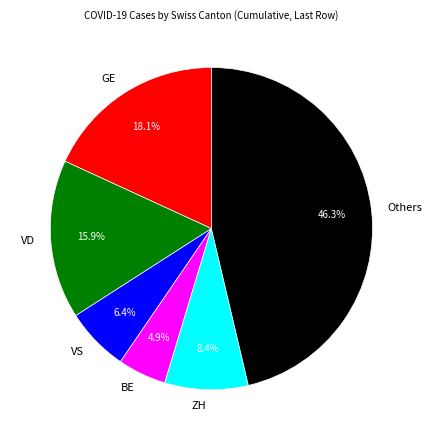

How many slices are in this pie chart?

6